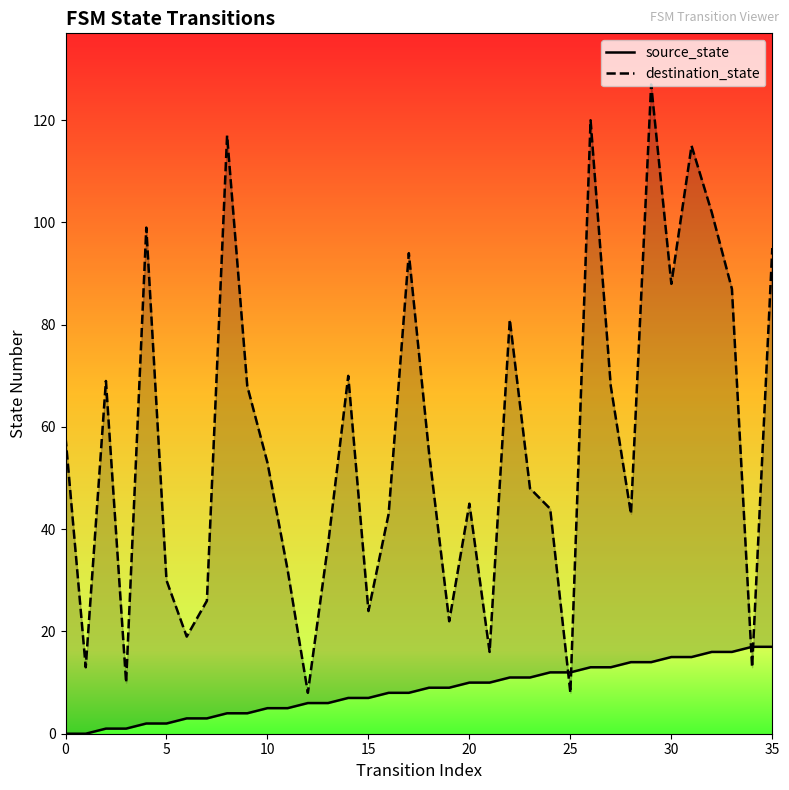

How many values in the source_state series exceed 9?

16